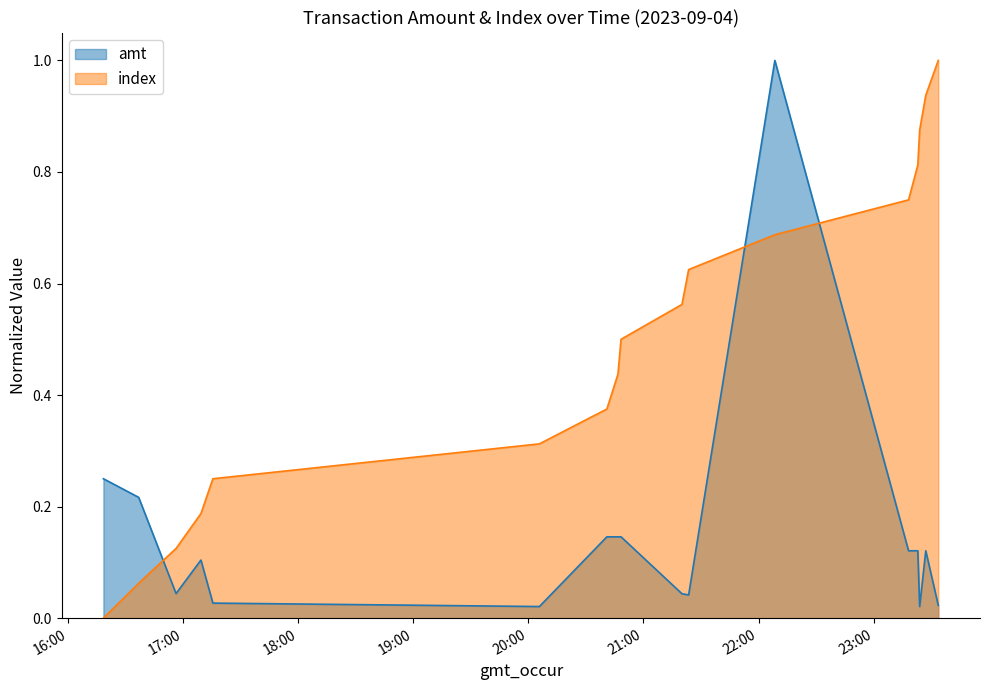

Which series has the largest range (max minus min)?

index